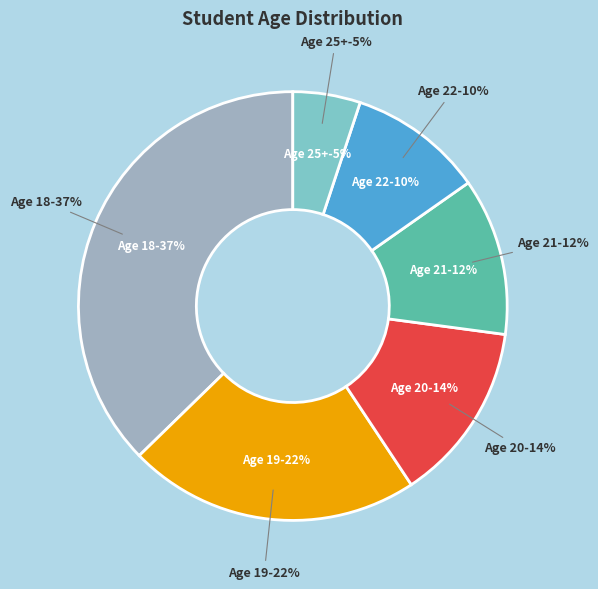

How many segments does this pie chart have?

6